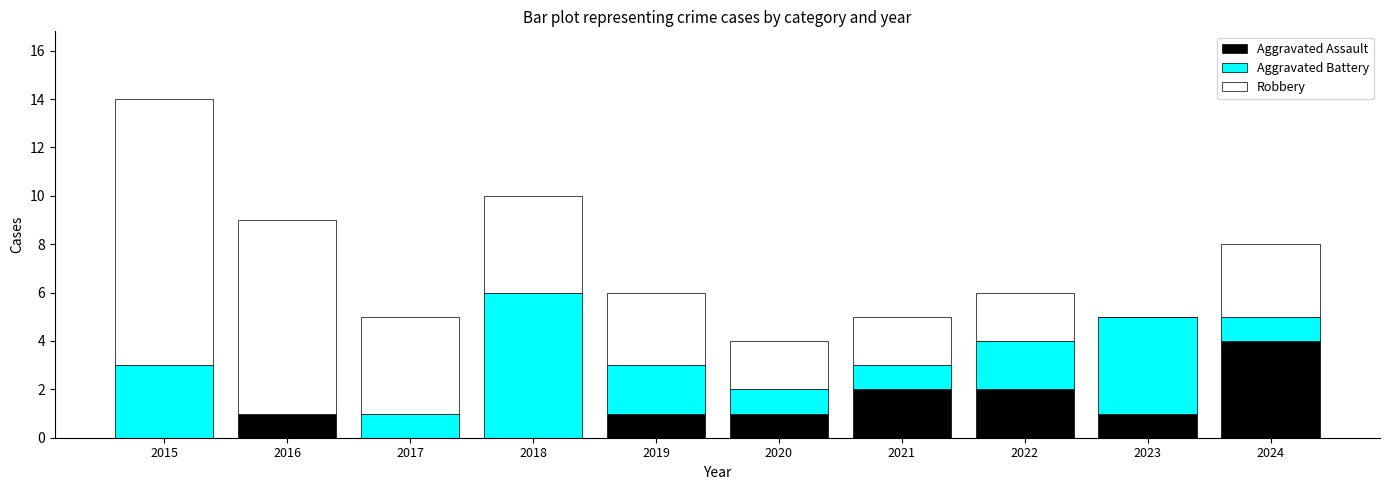

What is the highest value of the Aggravated Assault series?

4